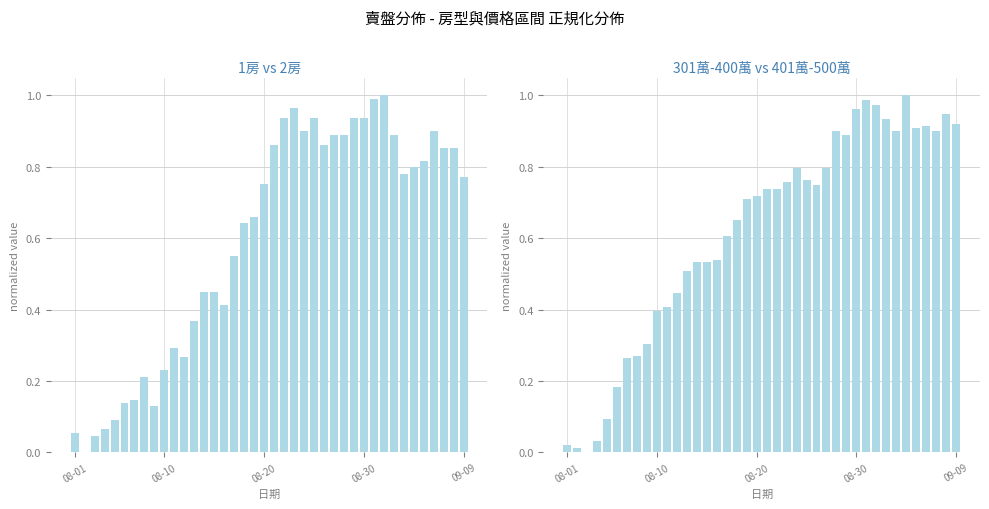

Reading right to left, what are all the values shown in this chart?

1房: 0.8	0.9	0.9	0.9	0.8	0.8	0.8	0.9	1.0	1.0	0.9	0.9	0.9	0.9	0.9	0.9	0.9	1.0	0.9	0.9	0.8	0.7	0.6	0.6	0.4	0.4	0.4	0.4	0.3	0.3	0.2	0.1	0.2	0.1	0.1	0.1	0.1	0.0	0.0	0.1
301萬 - 400萬: 0.9	0.9	0.9	0.9	0.9	1.0	0.9	0.9	1.0	1.0	1.0	0.9	0.9	0.8	0.7	0.8	0.8	0.8	0.7	0.7	0.7	0.7	0.7	0.6	0.5	0.5	0.5	0.5	0.4	0.4	0.4	0.3	0.3	0.3	0.2	0.1	0.0	0.0	0.0	0.0